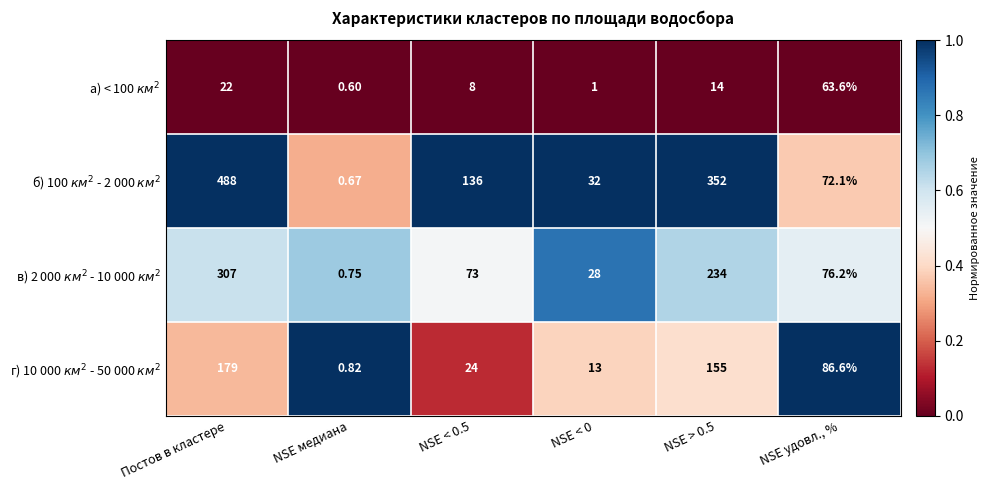

Which label corresponds to the largest value in the chart?

Постов в кластере